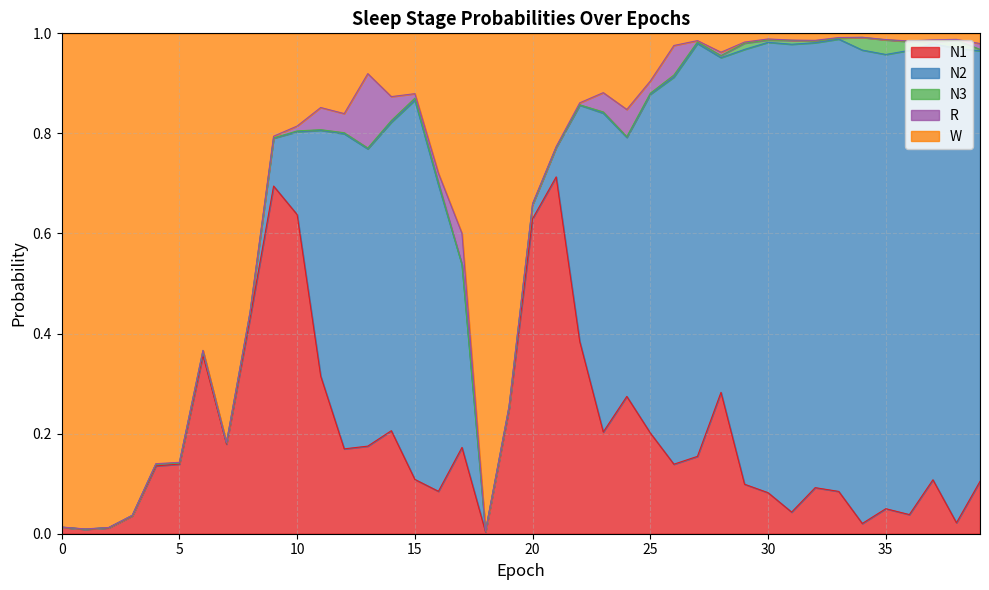

What are all the series names shown in the legend?

N1, N2, N3, R, W